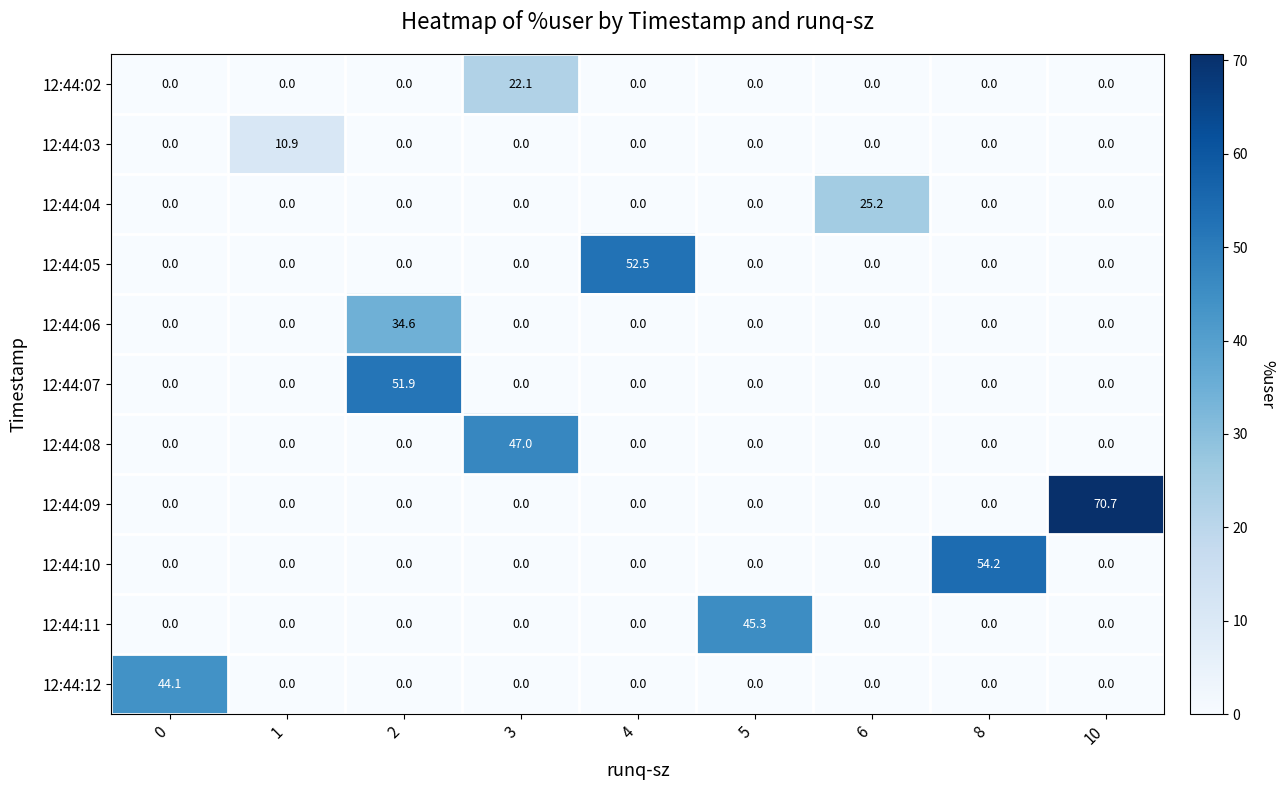

What is the maximum value shown in the chart?

70.7